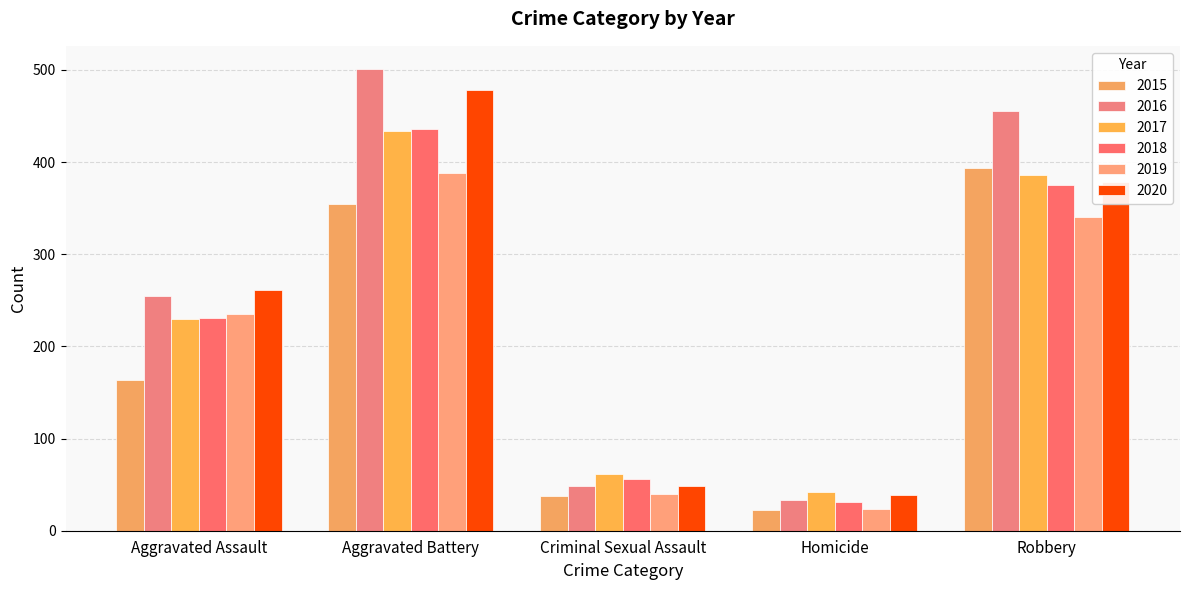

How many categories are shown in the chart?

5